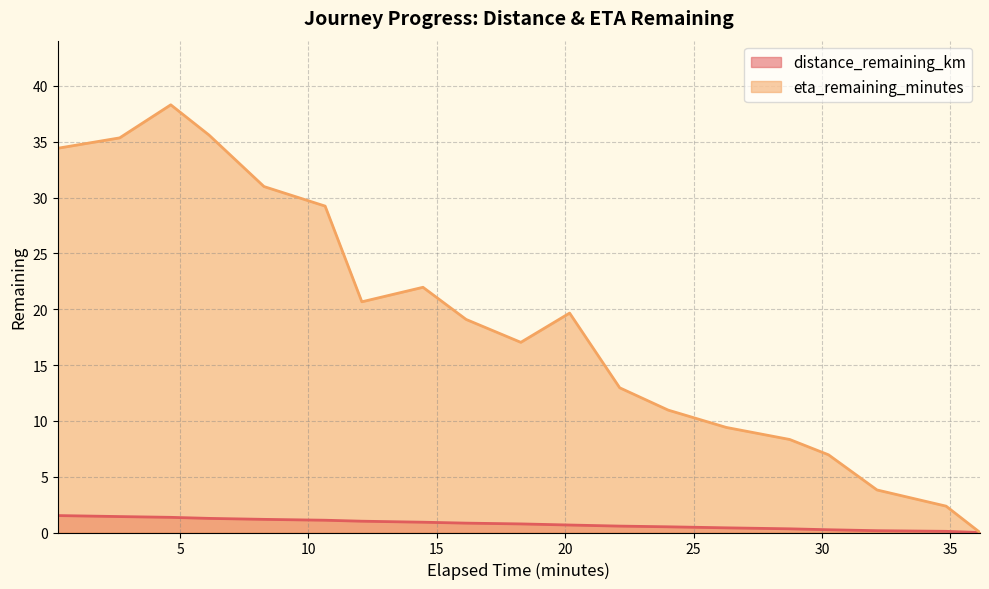

Which series has the largest range (max minus min)?

eta_remaining_minutes